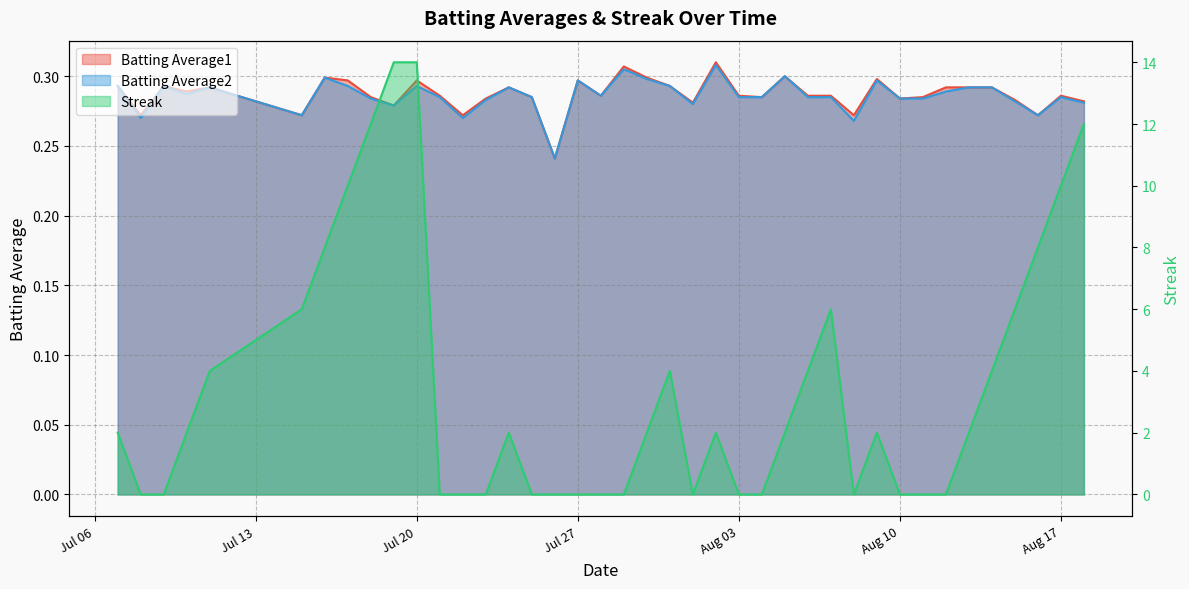

List the series in order of their peak value, lowest first.

Batting Average2, Batting Average1, Streak